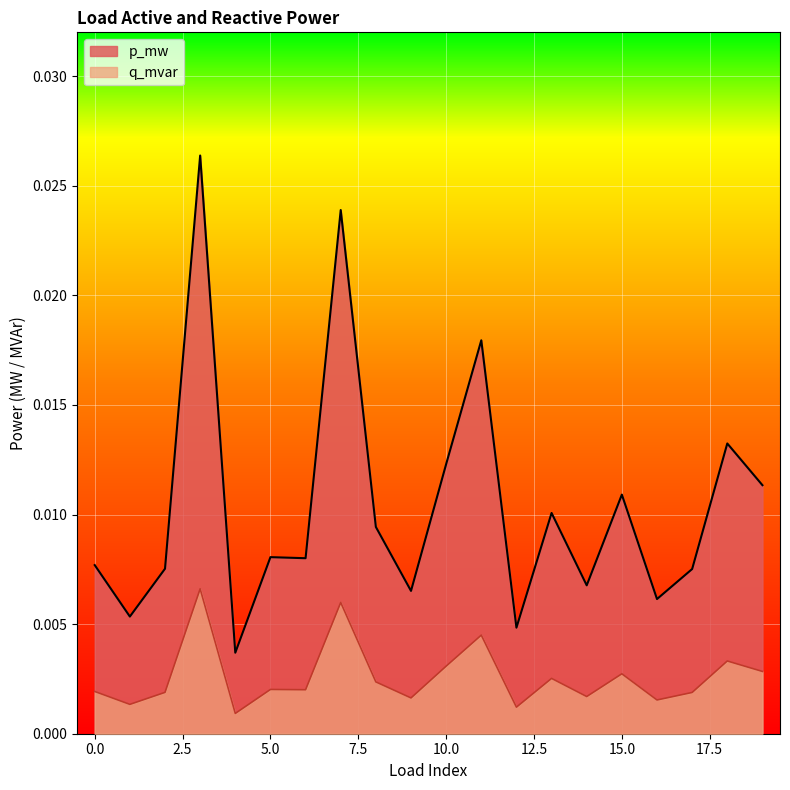

Rank the series at 5.0 from highest to lowest value.

p_mw, q_mvar